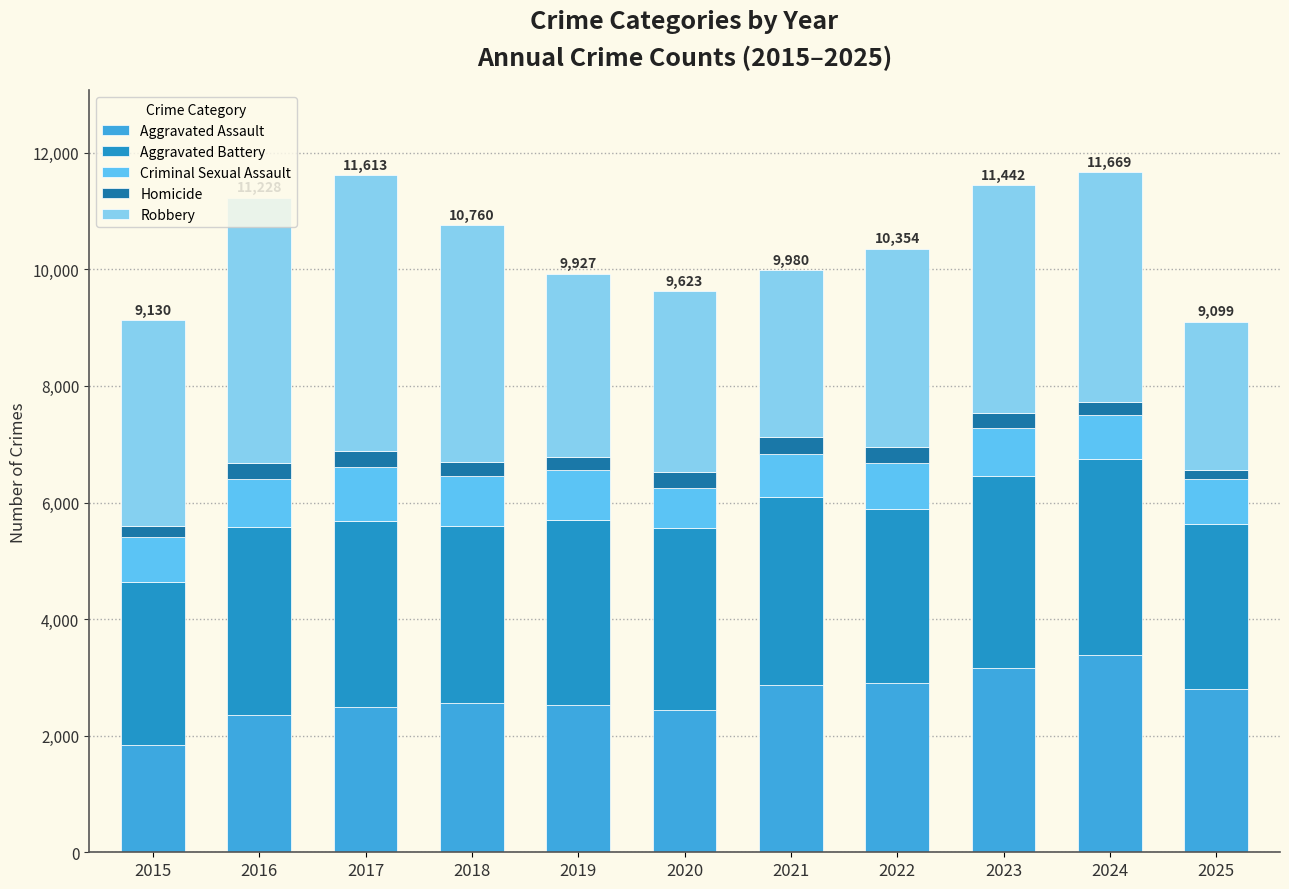

How many categories are shown in the chart?

11